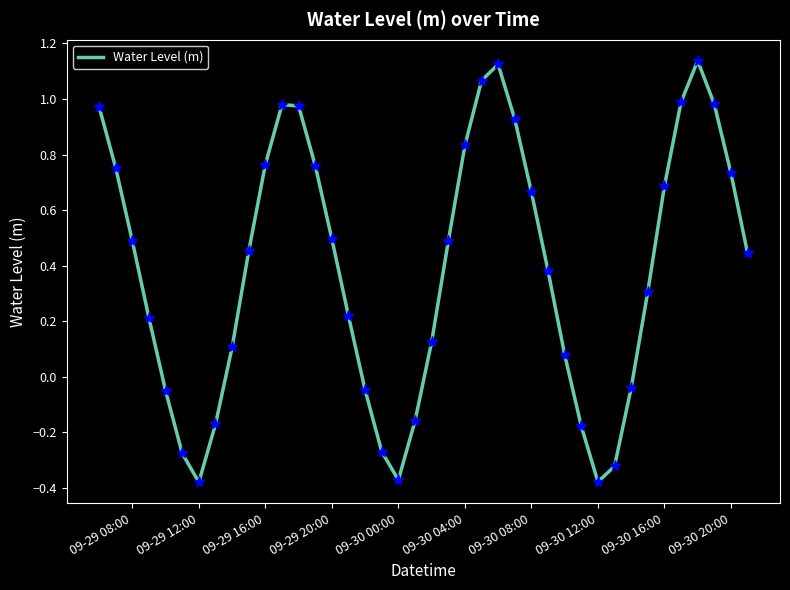

How many lines are shown in the chart?

1